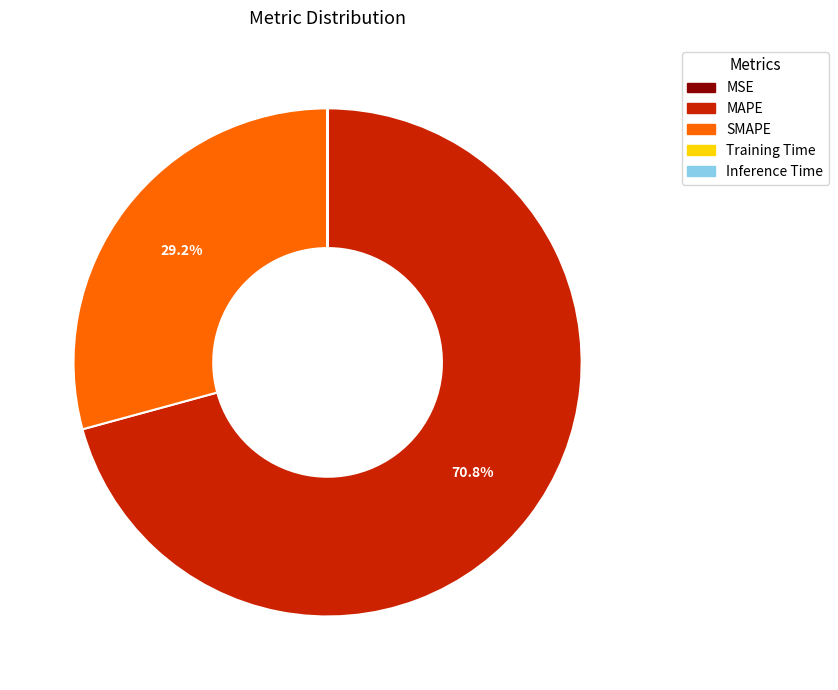

What is the majority slice?

MAPE